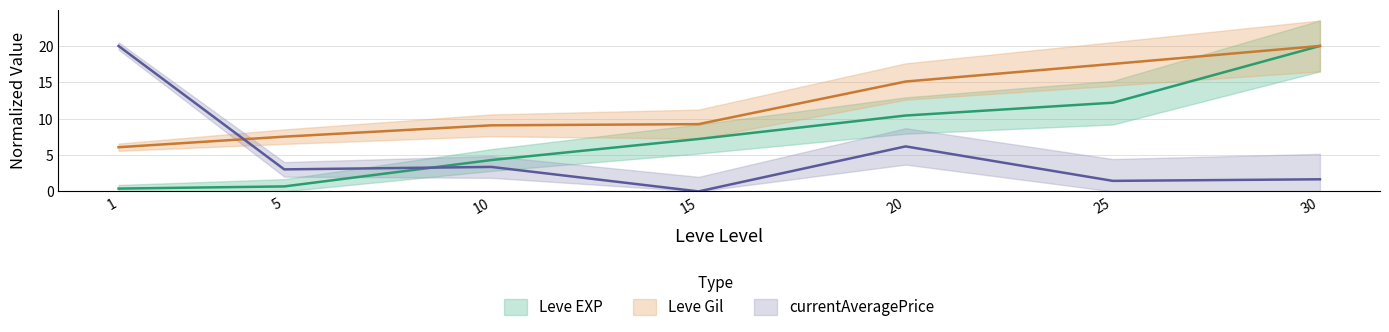

At which category is the sum across all series the highest?

30